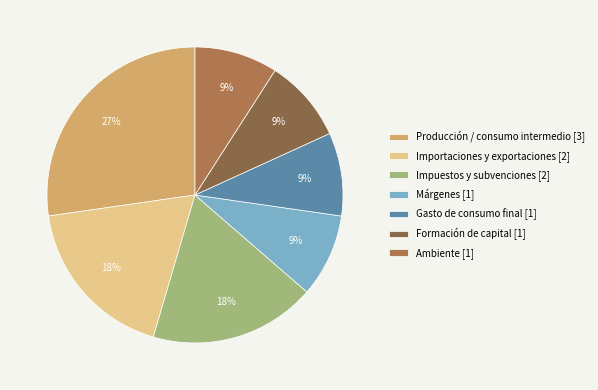

Count the number of slices in the pie.

7